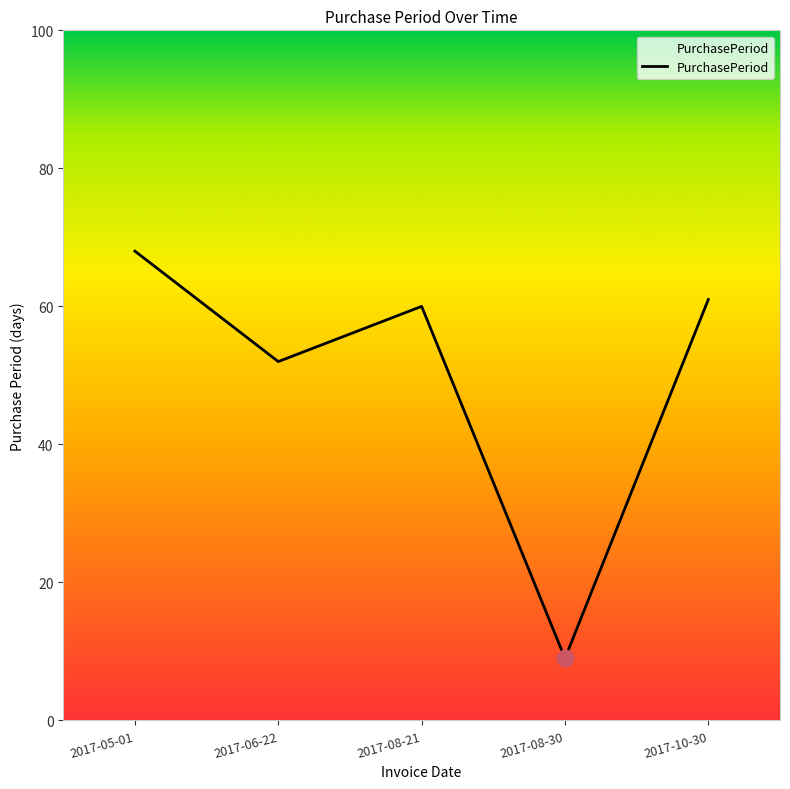

What is the maximum value shown in the chart?

68